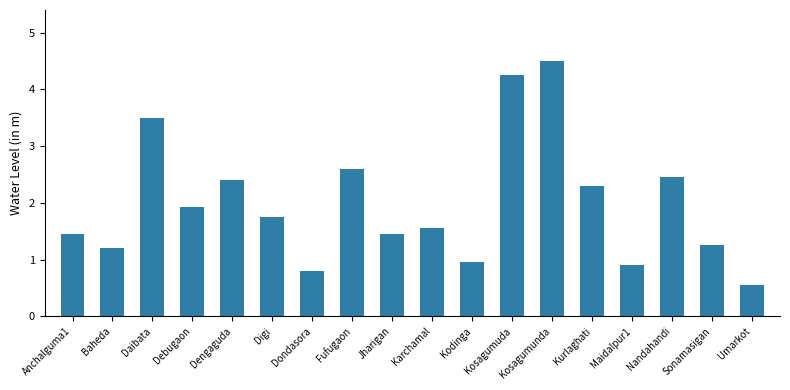

What is the sum of all values?

35.8